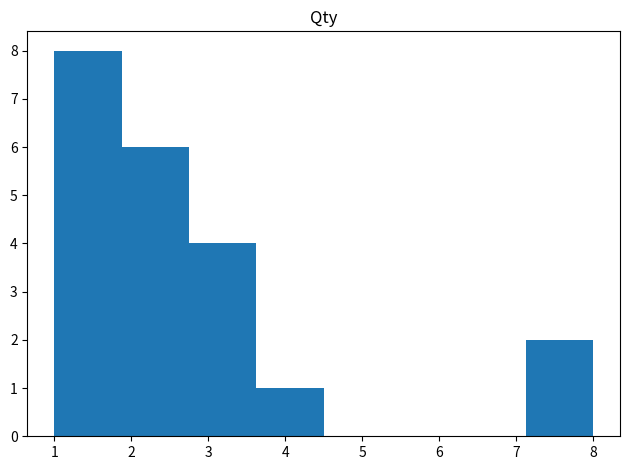

Reading left to right, list every bar in this chart as the range it spans on the x-axis followed by its height. Neither the bar edges nor the heights are printed on the chart, so give them approximately, as read against the axes.

1.0 to 1.9: 8
1.9 to 2.8: 6
2.8 to 3.6: 4
3.6 to 4.5: 1
4.5 to 5.4: 0
5.4 to 6.3: 0
6.3 to 7.1: 0
7.1 to 8.0: 2